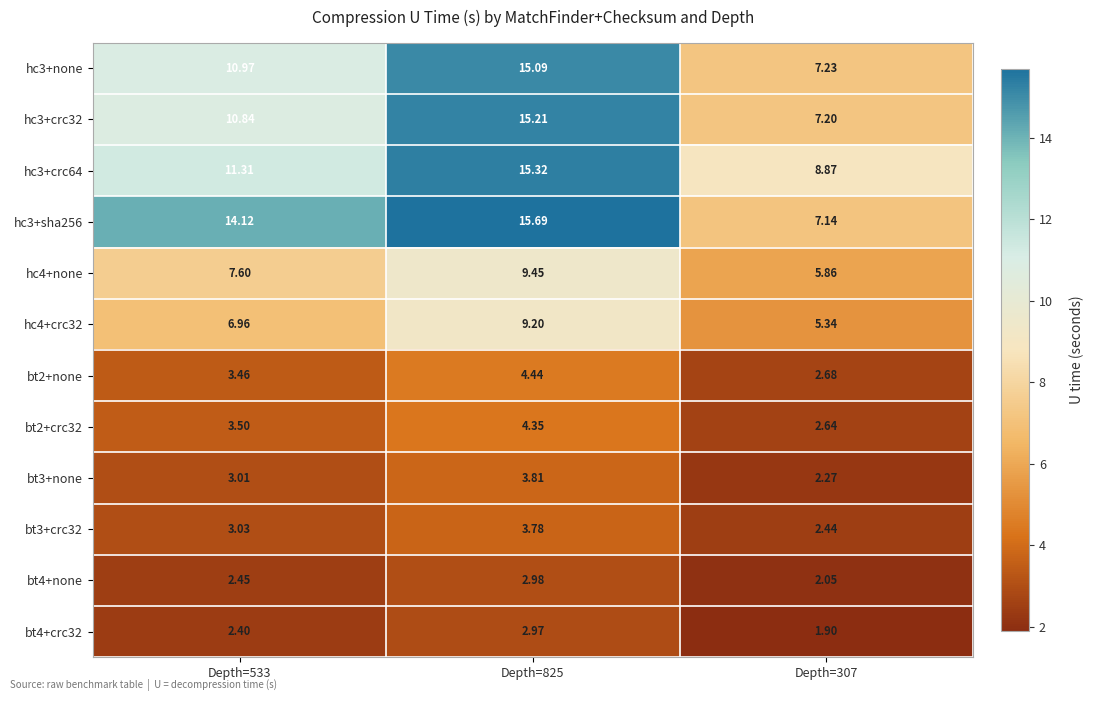

Count the number of categories in the chart.

3